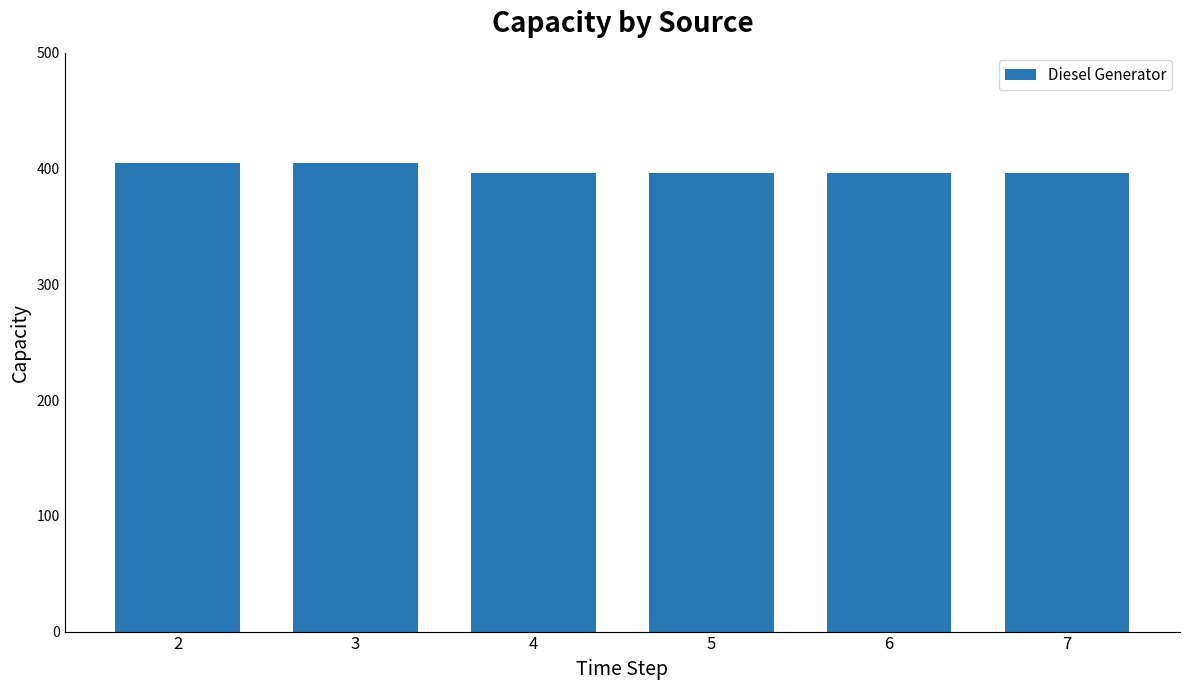

Reading left to right, extract all data points from this chart.

405	405	396	396	396	396